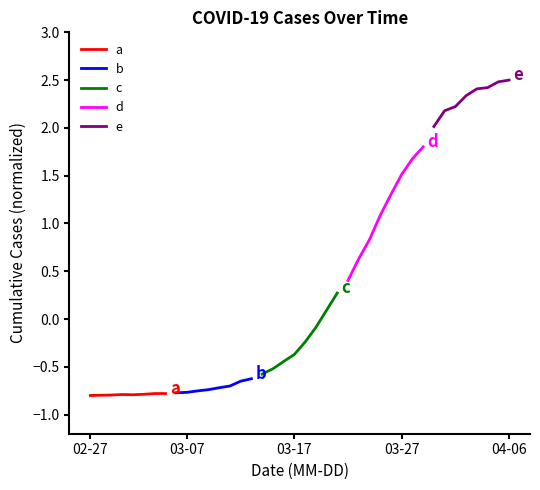

At how many categories does at least one series exceed 2?

8